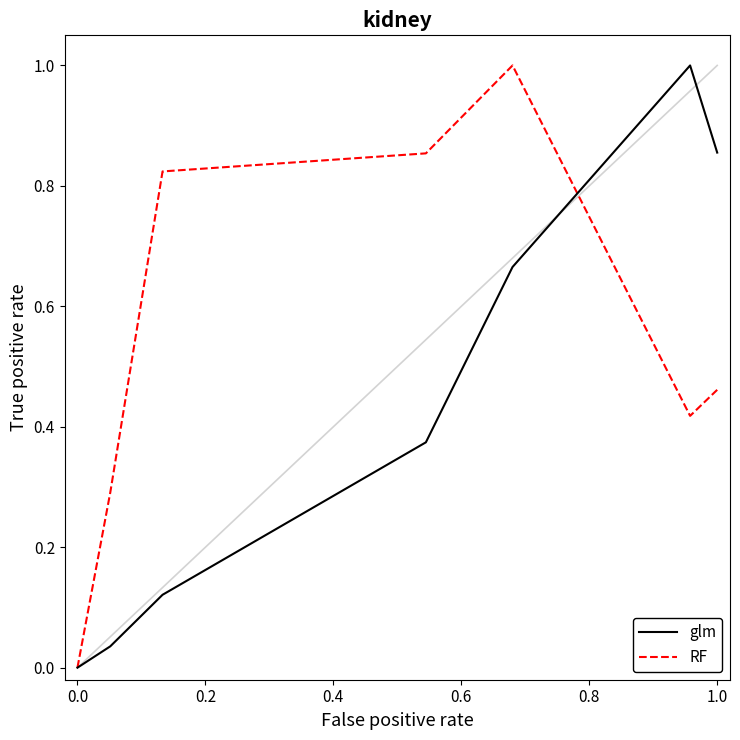

List the series in order of their overall mean, lowest first.

glm, RF